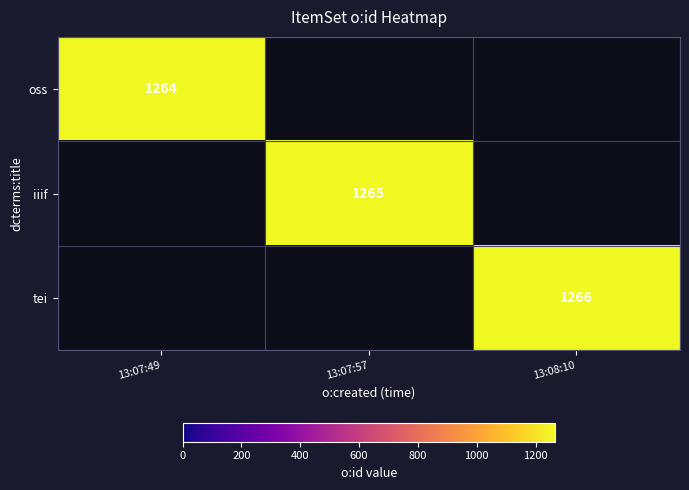

The value of oss at 13:07:49 is 1741. True or false?

False